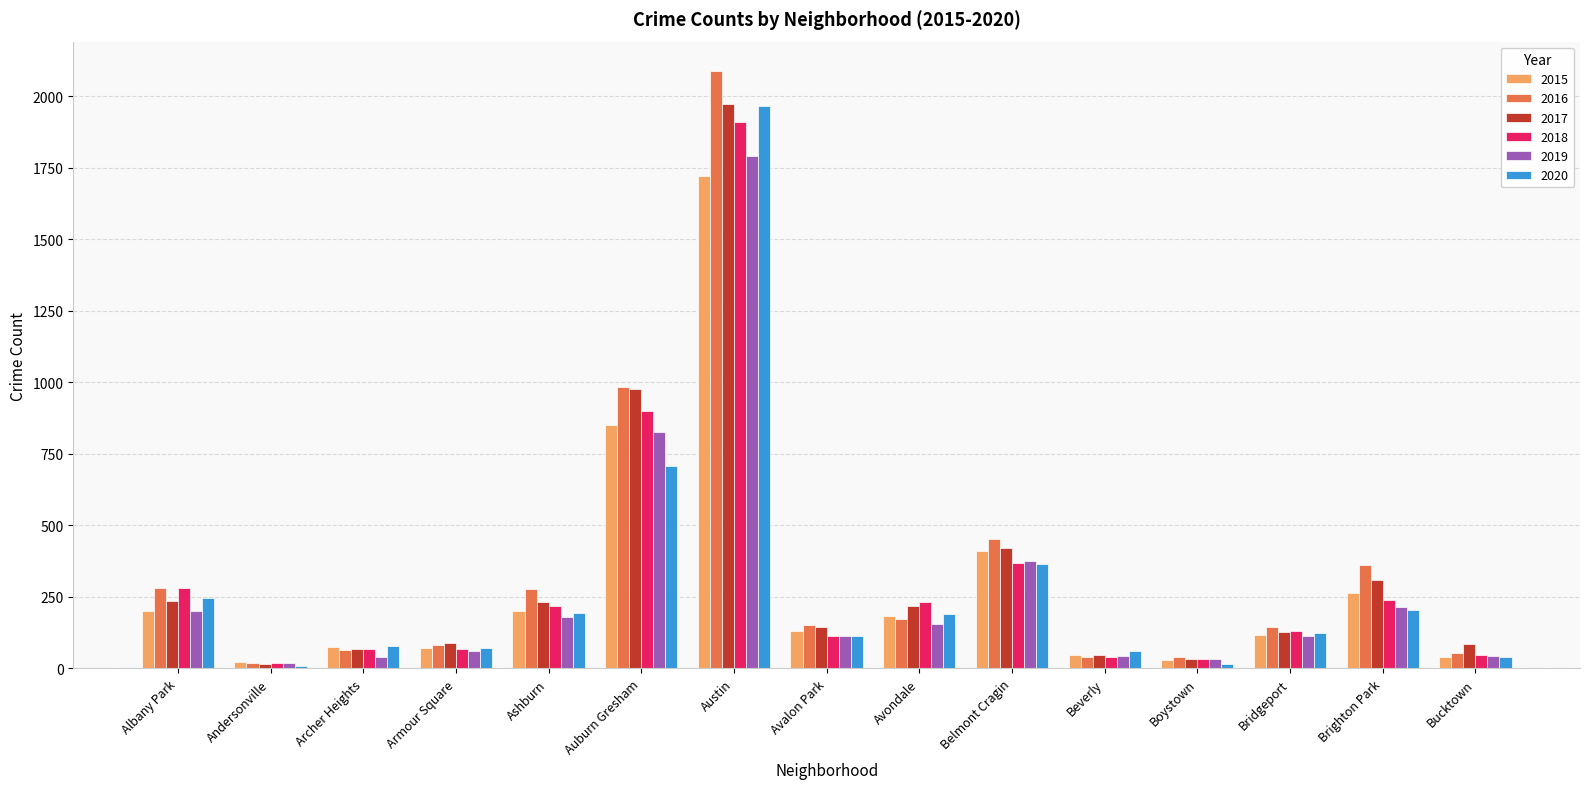

What is the approximate value of 2015 at Armour Square, to the nearest 100?

100